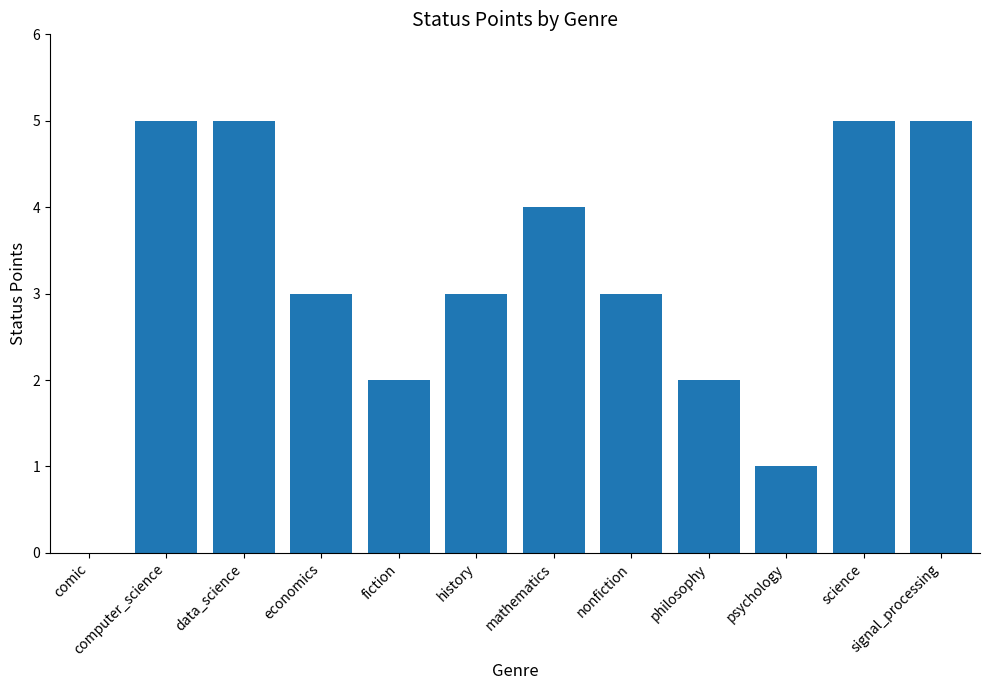

What is the difference between the values at history and fiction?

1